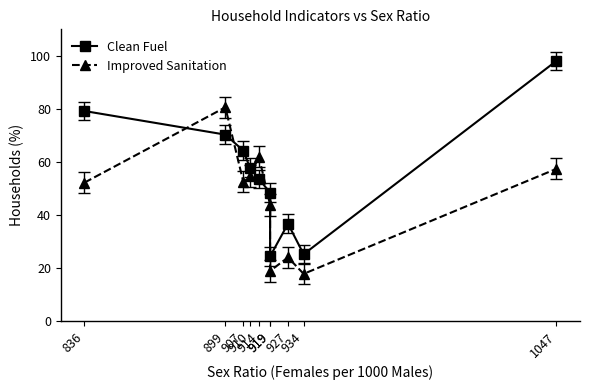

Between which two adjacent categories do Improved Sanitation and Clean Fuel first intersect?

836 and 899